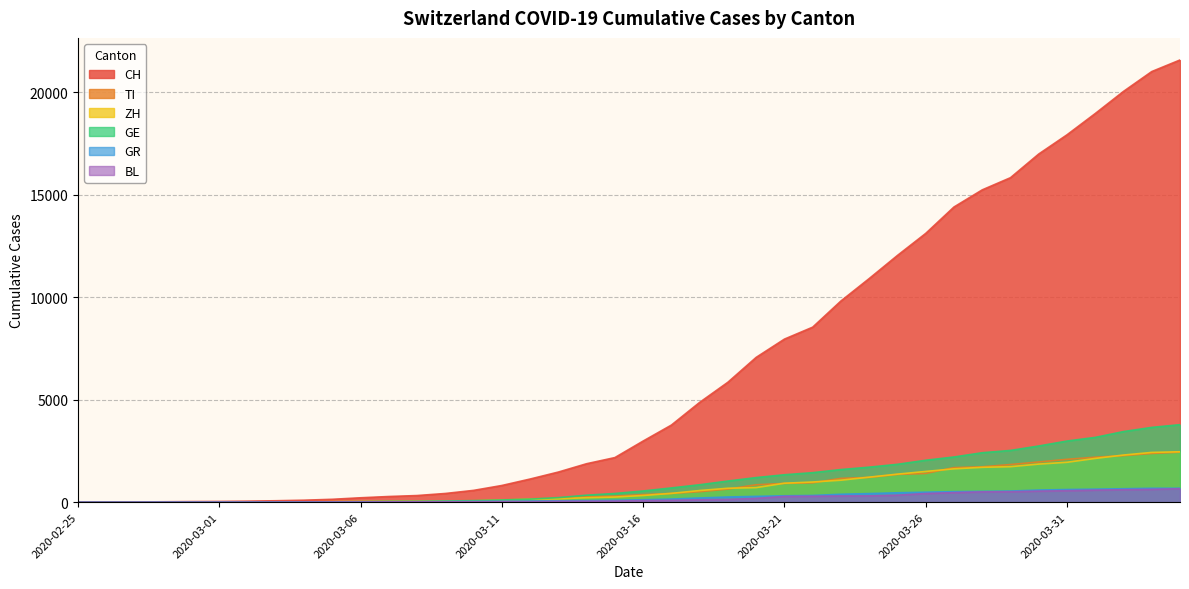

The TI series shows 945 at 2020-03-22. True or false?

True